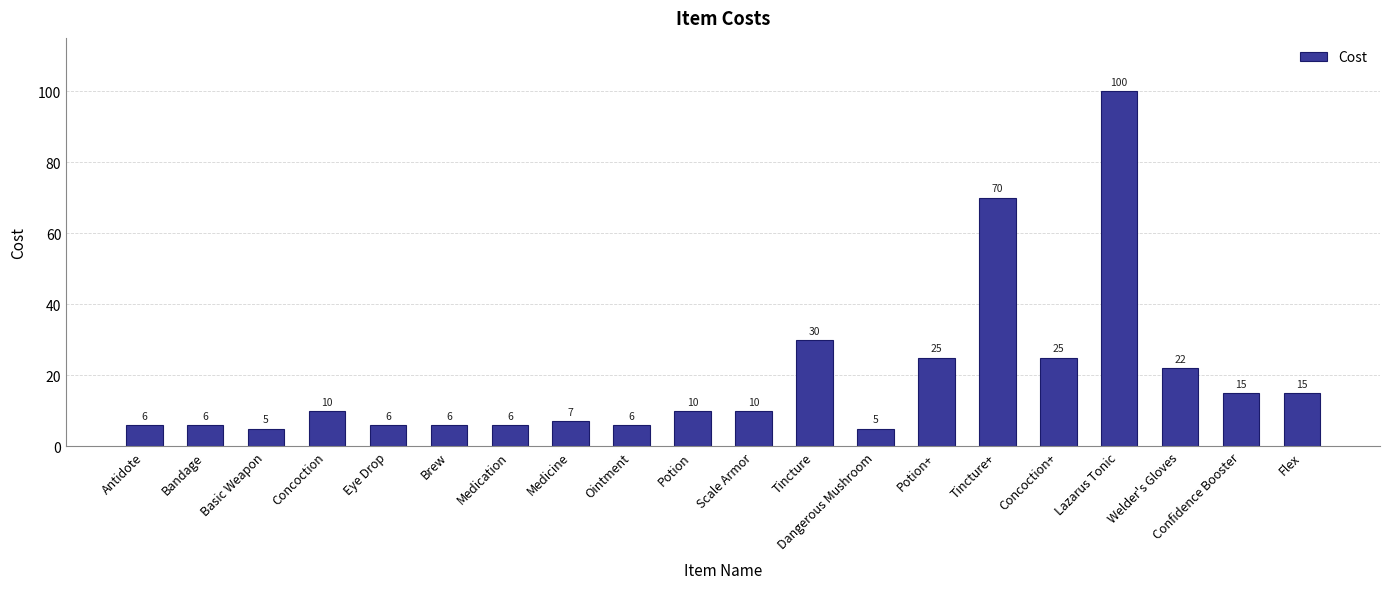

Are the bars horizontal?

No